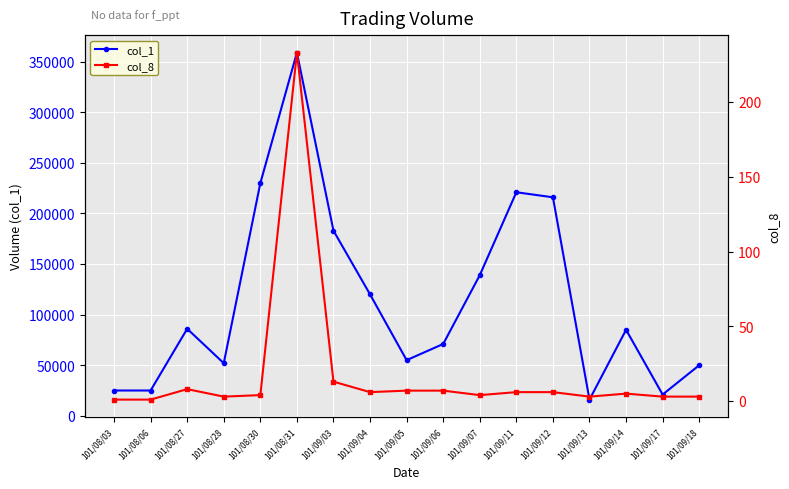

What is the average value of the col_8 series?

18